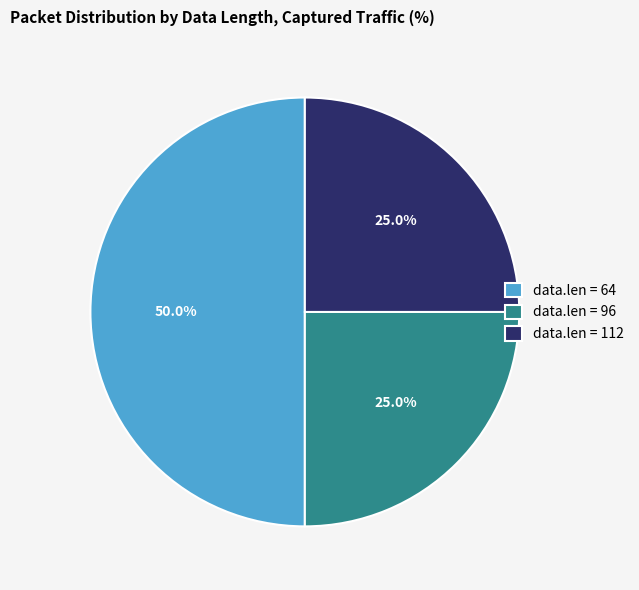

Which slice is the largest?

data.len = 64